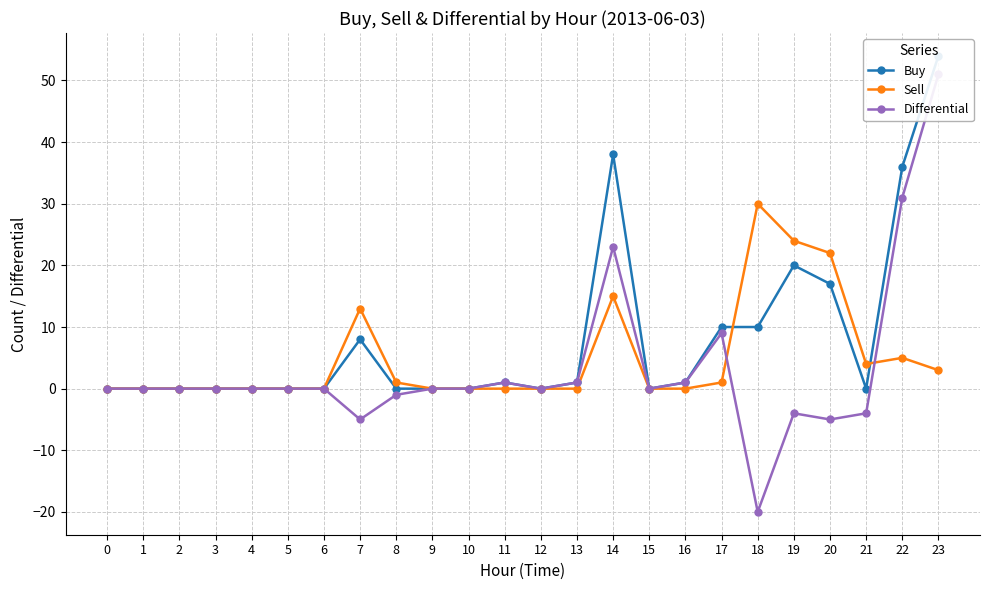

True or false: Buy and Differential intersect in this chart.

False